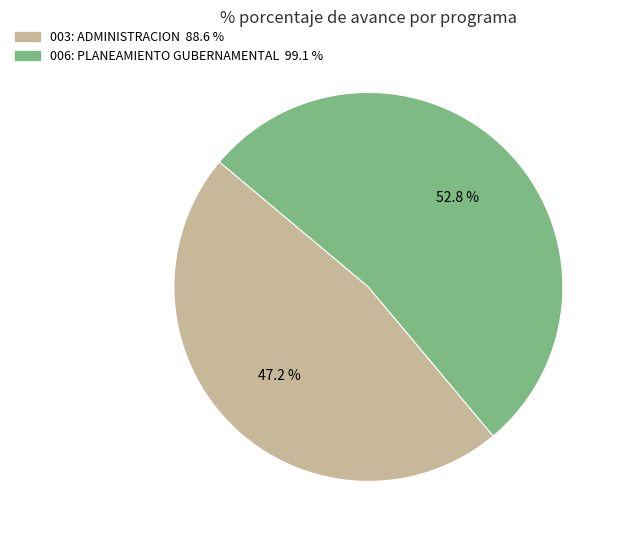

To the nearest percent, what percentage of the pie is 003: ADMINISTRACION?

47%